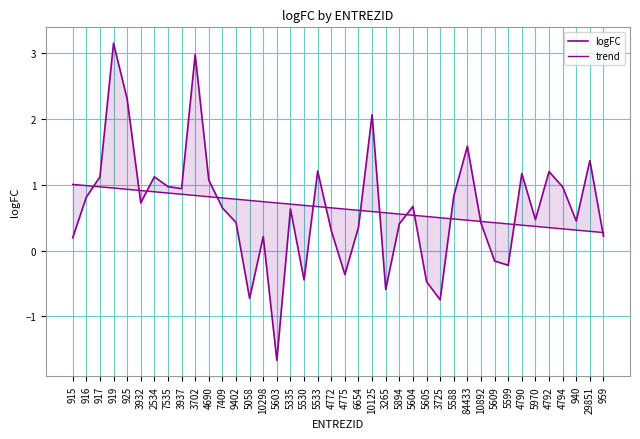

Count the number of data series in this chart.

2